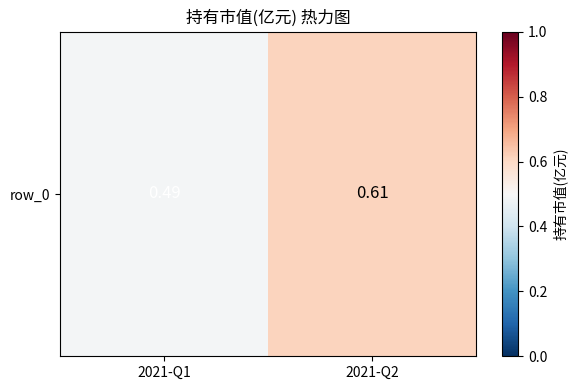

Reading left to right, list all the values displayed in this chart.

0.5	0.6